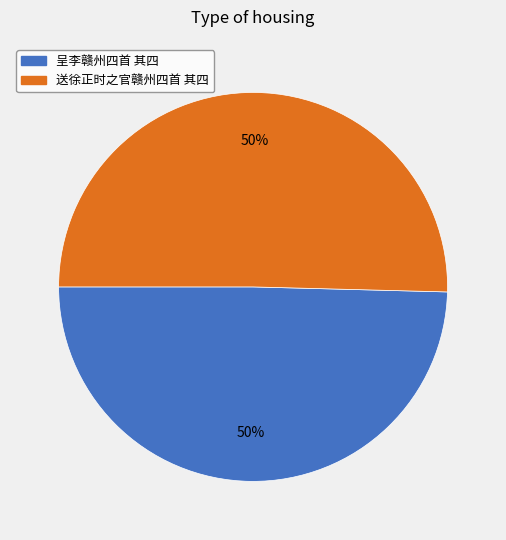

To the nearest percent, what is the combined percentage of 呈李赣州四首 其四 and 送徐正时之官赣州四首 其四?

100%